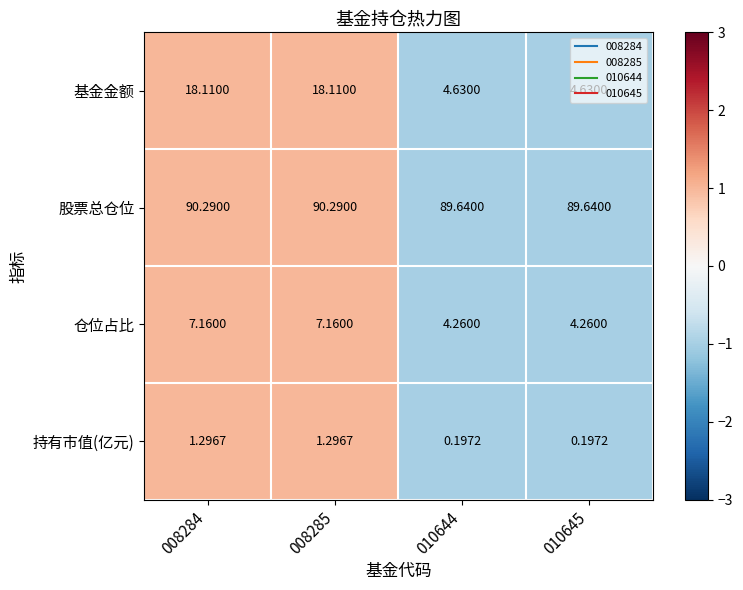

Is the value of 仓位占比 at 008285 greater than the value of 股票总仓位 at 010645?

No